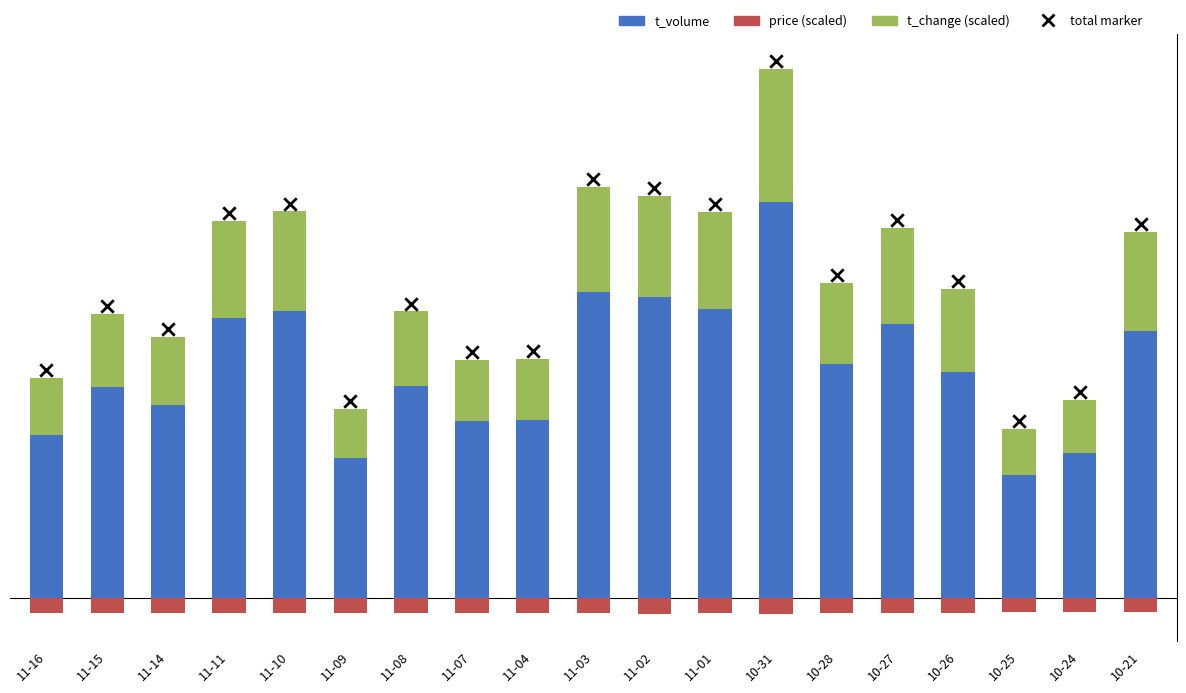

Which series contains the lowest Y value?

price